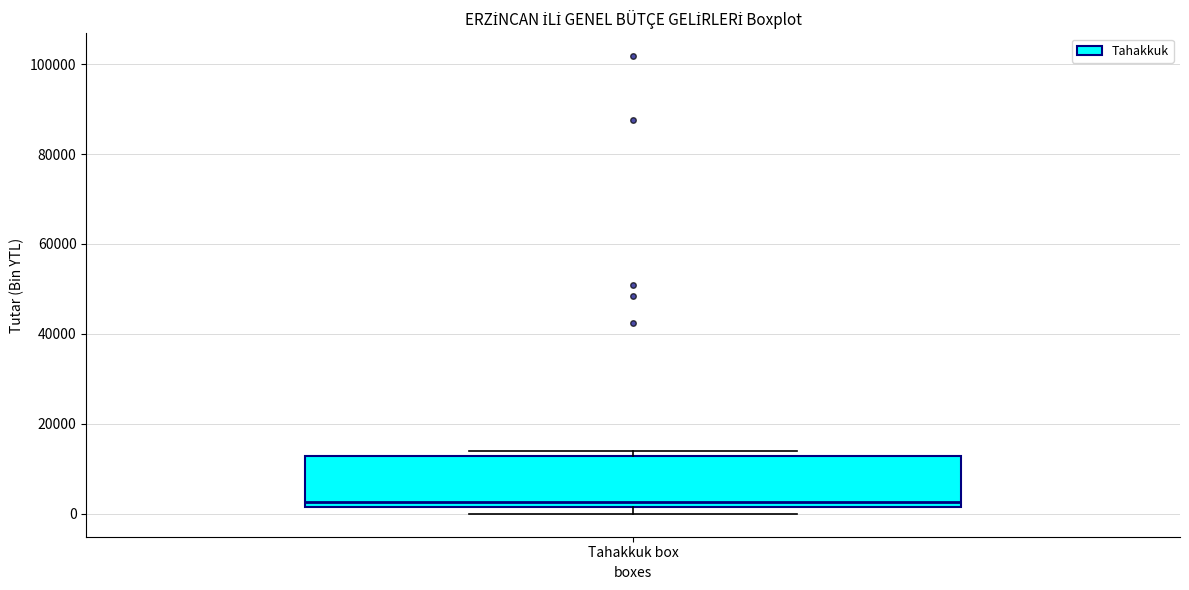

Read this box plot against the y-axis: the position of the median line, the range covered by the box, and the ends of both whiskers. The values are not printed on the chart, so give them approximately, as read against the axis.

median 2000 (just above the box's lower edge), box 2000 to 12000, whiskers 0 to 14000